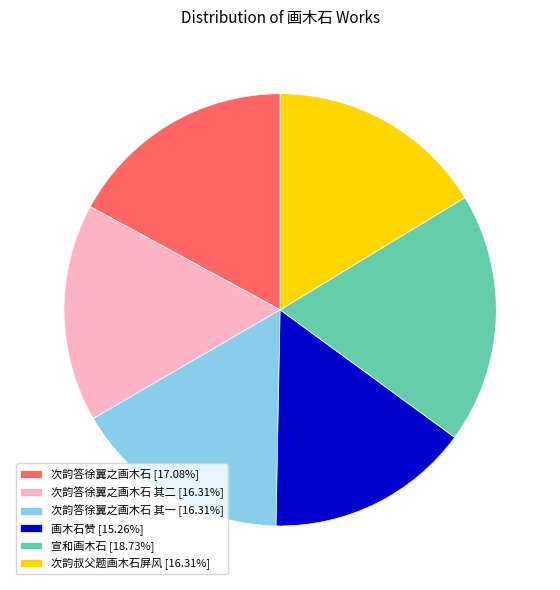

What is the ratio of the value at 宣和画木石 [18.73%] to the value at 次韵答徐翼之画木石 其一 [16.31%]?

1.1